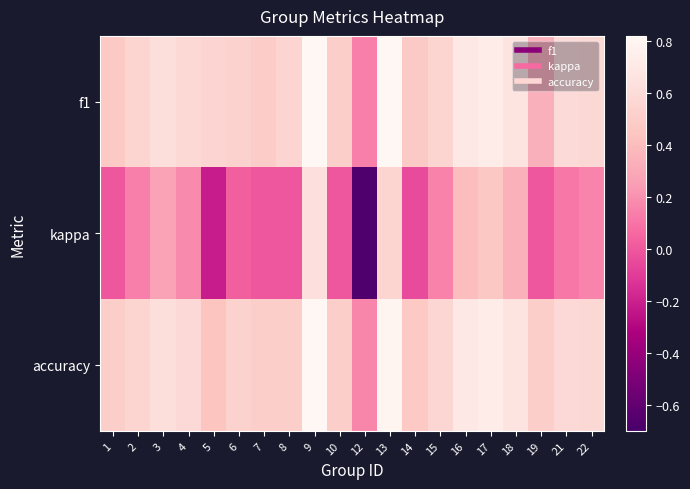

Between 6 and 15, which series saw the biggest shift?

kappa